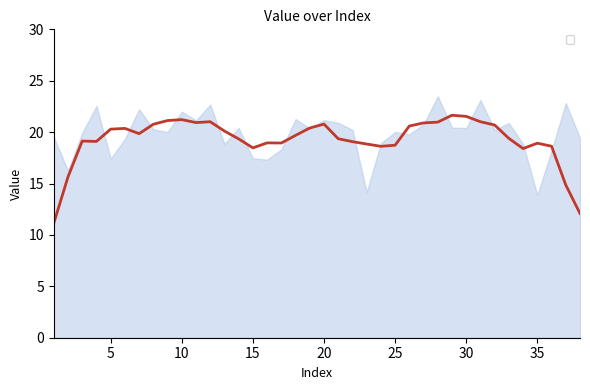

Does the chart display data point markers on the line(s)?

No